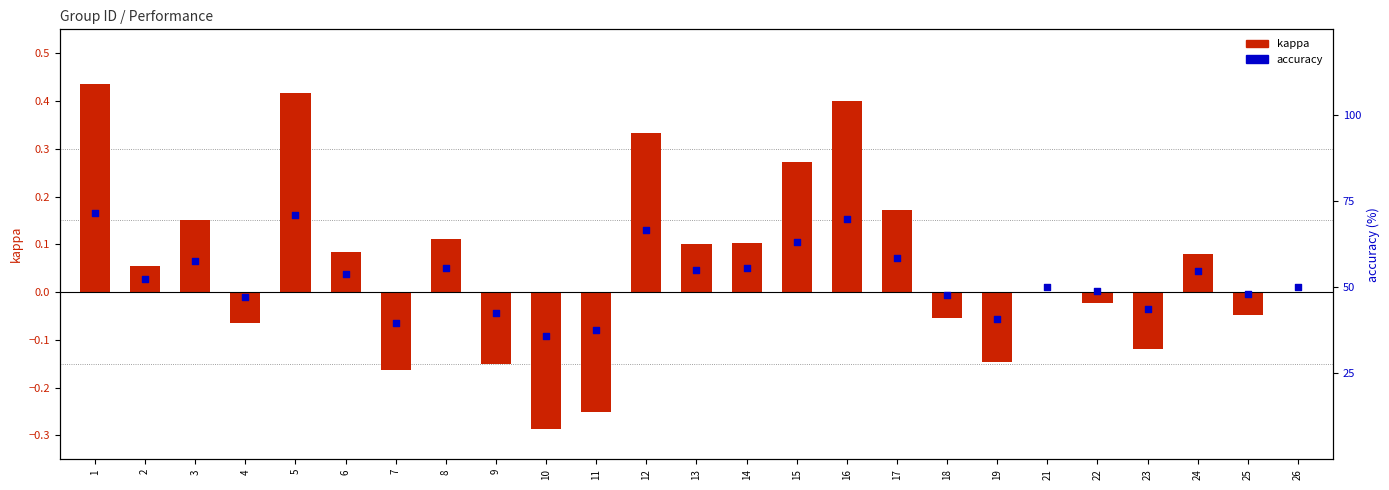

Which series has the largest Y range (max minus min)?

accuracy